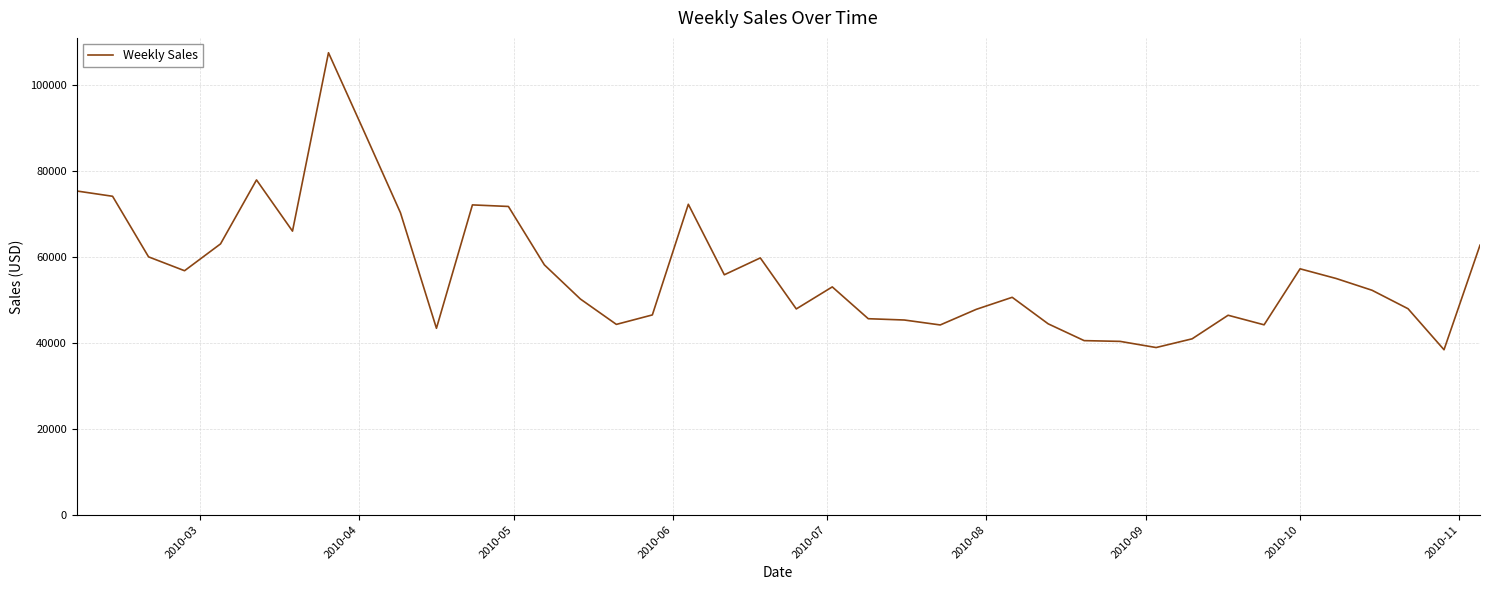

What is the greatest value displayed?

107445.2